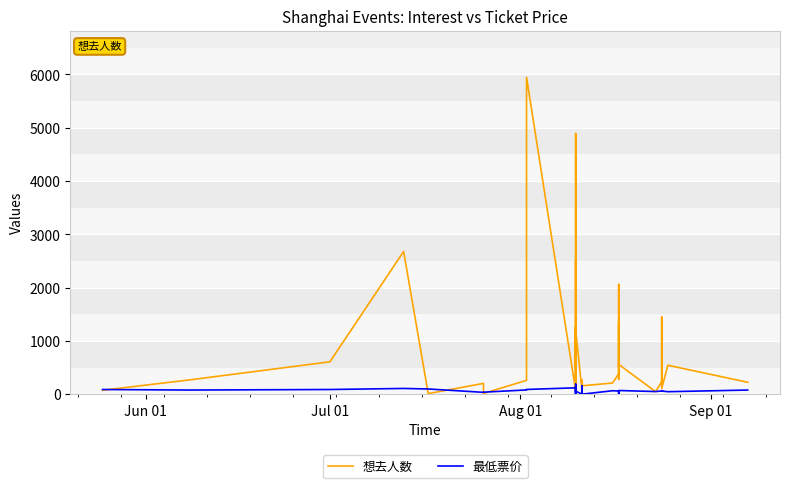

How many intersections are there between 想去人数 and 最低票价?

11